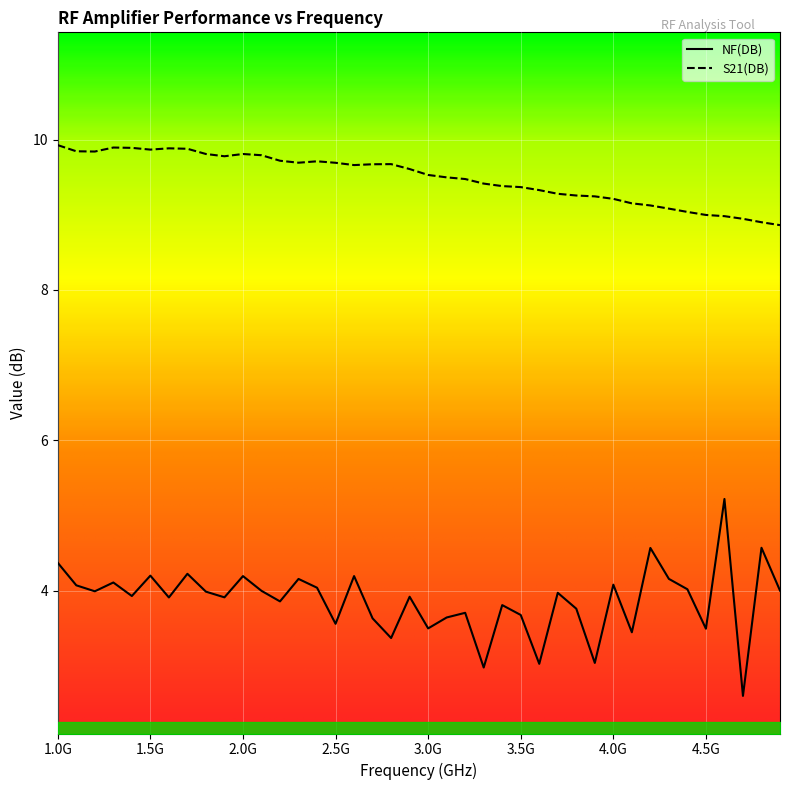

Which series has the largest range (max minus min)?

NF(DB)